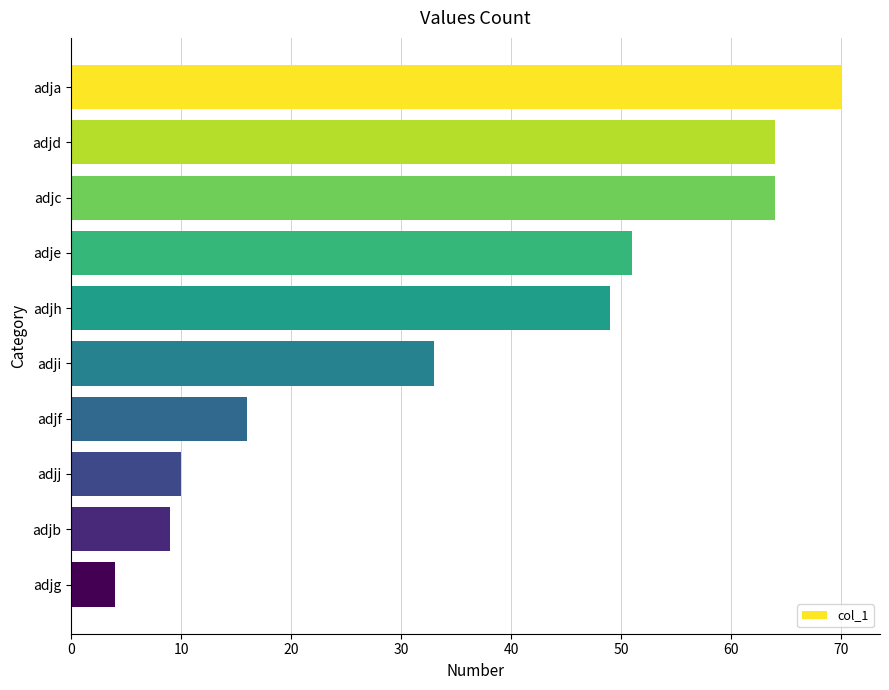

How many bars are there in total?

10